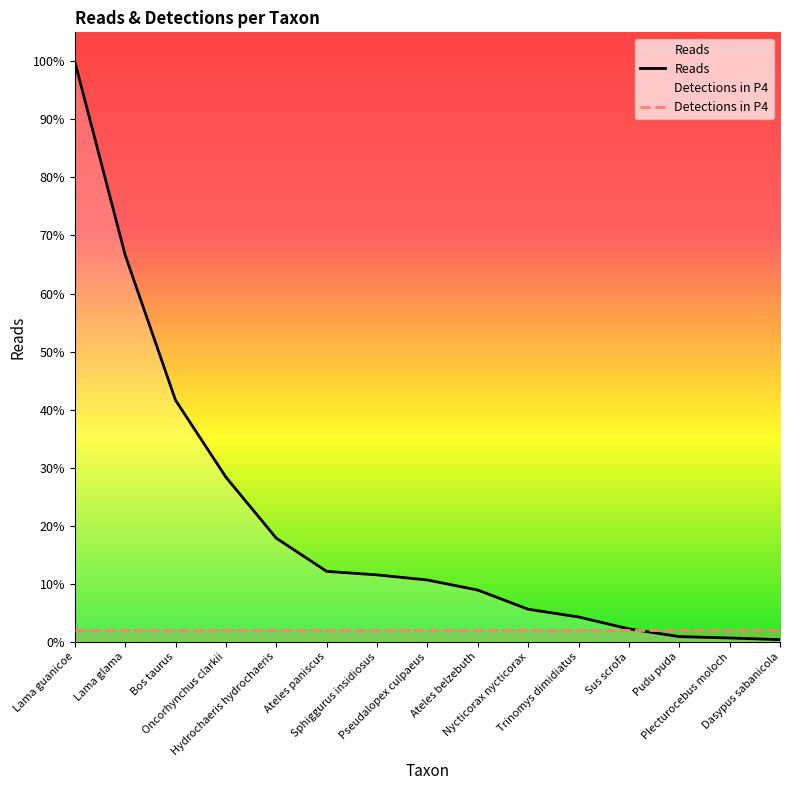

Does the chart display data point markers on the line(s)?

No